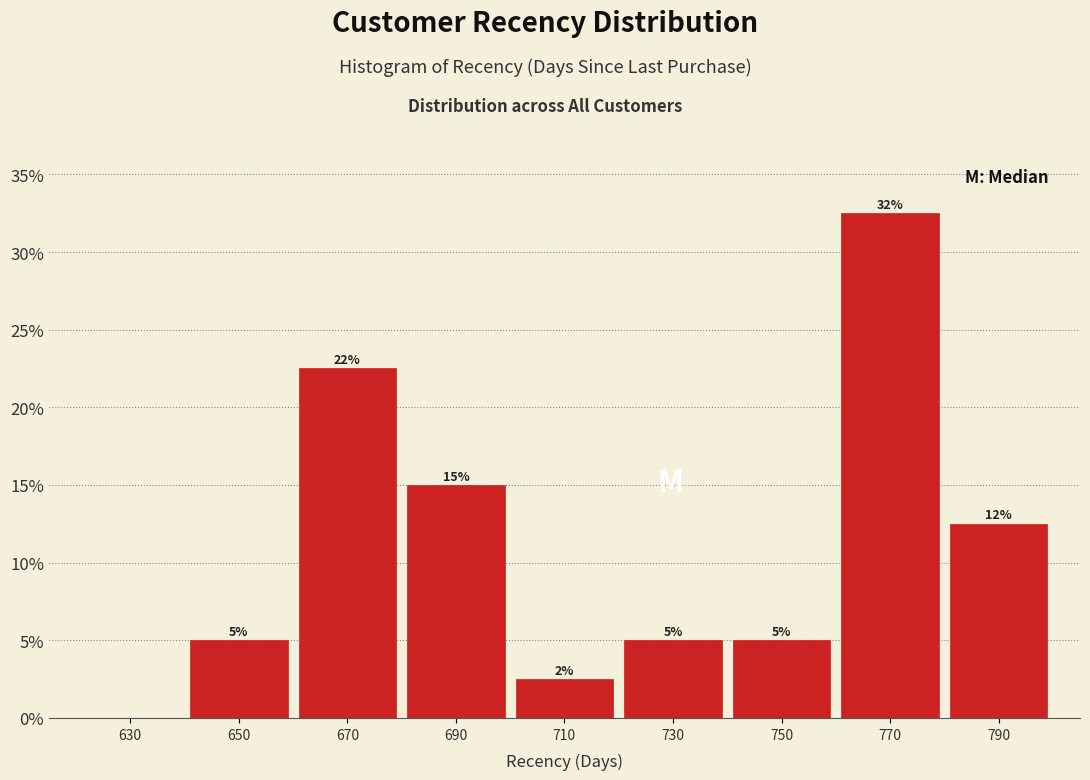

Which range on the x-axis has the tallest bar?

760 to 780